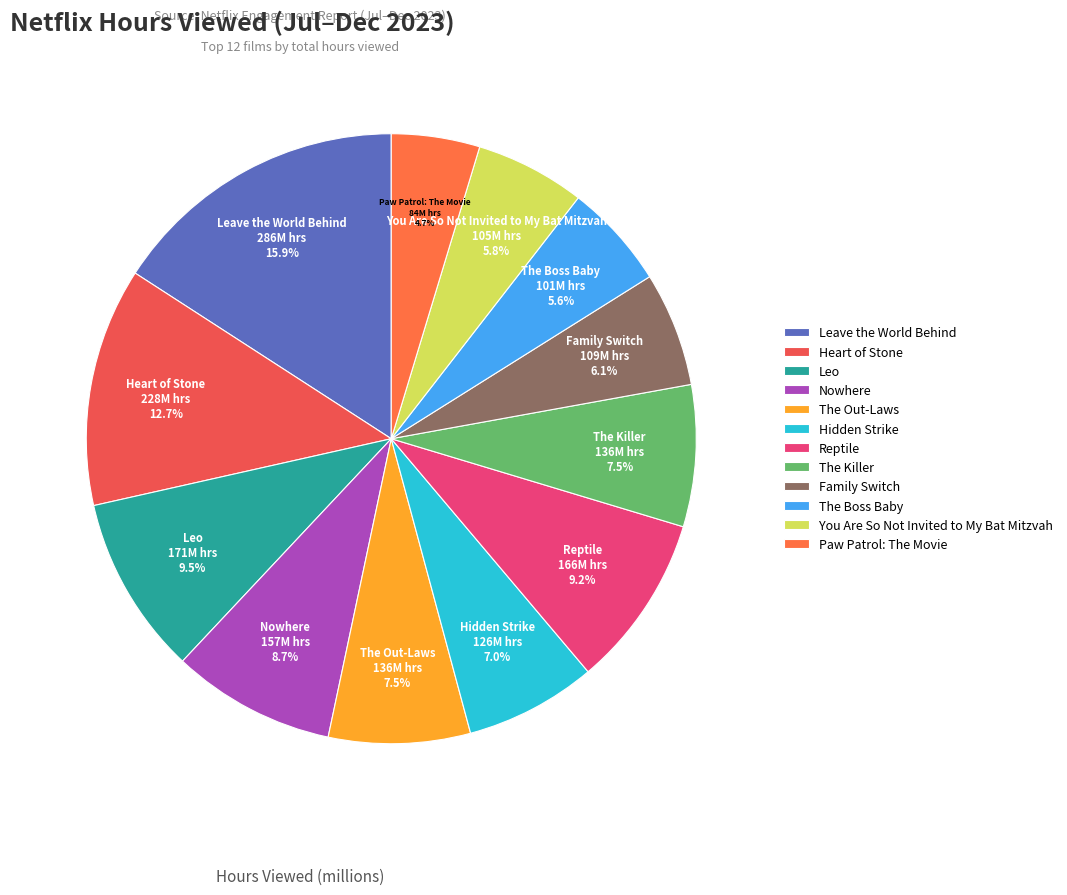

What percentage is NOT represented by Heart of Stone?

87.3%